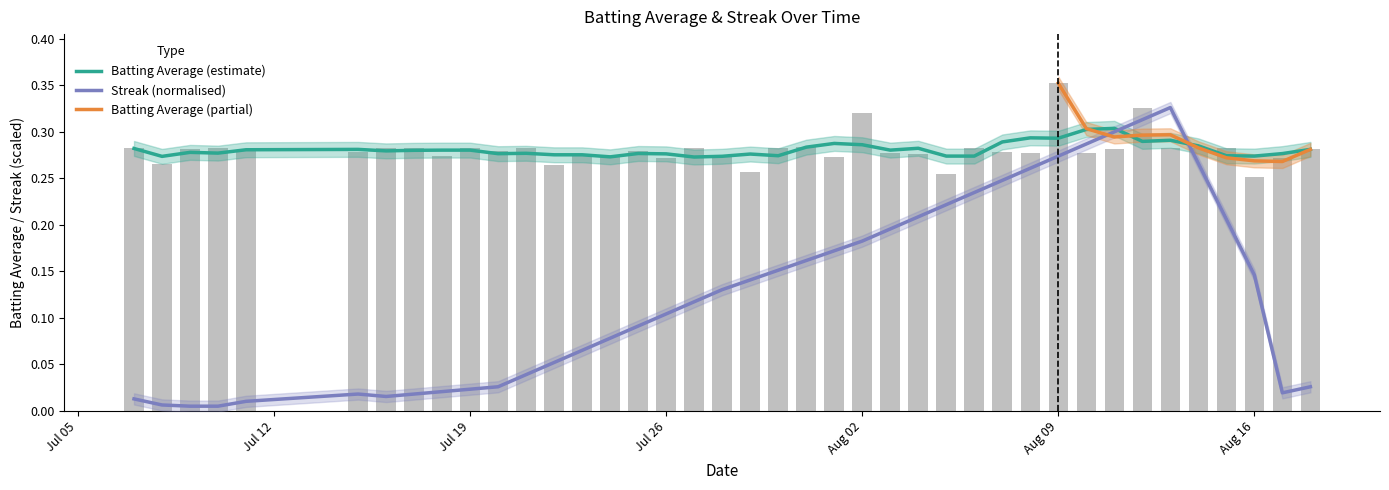

True or false: the data shows 0.2 at 31.

False